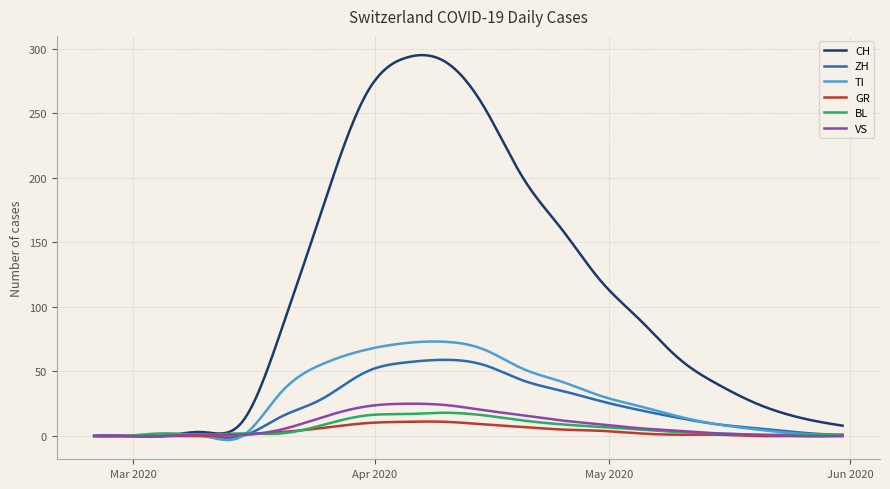

Which series has the largest range (max minus min)?

CH